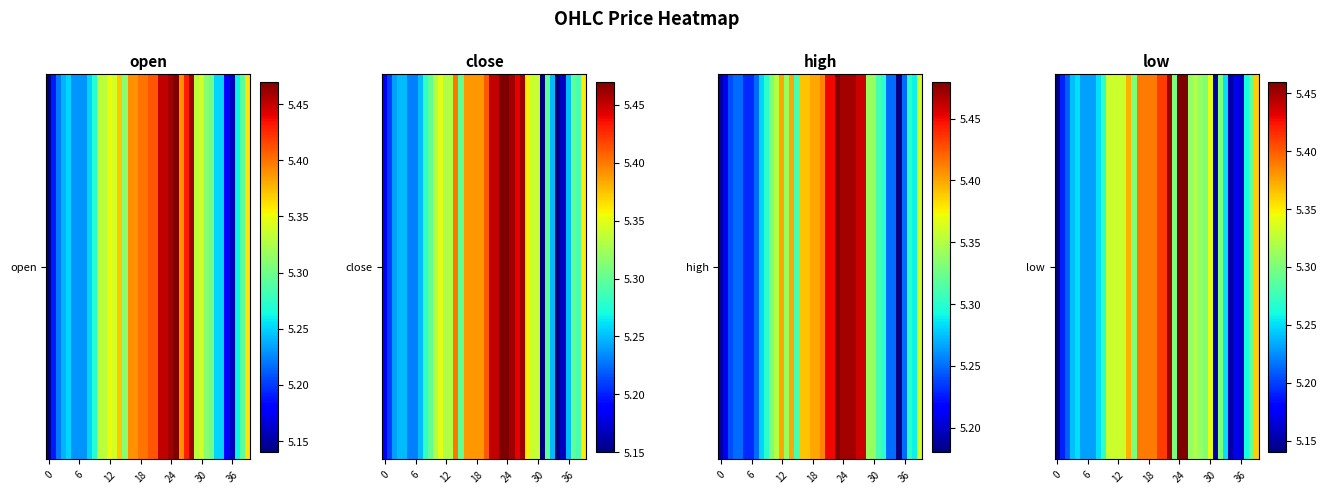

How many values are between 5 and 6?

40